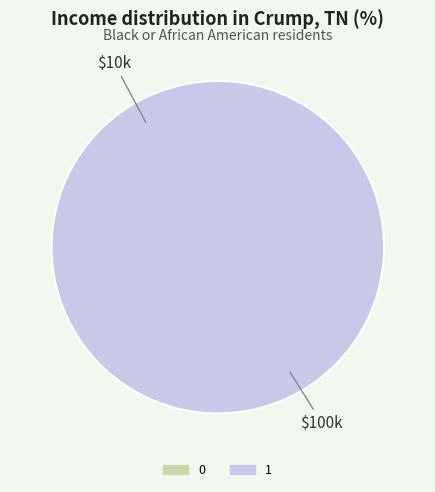

What is the largest slice in the pie chart?

1